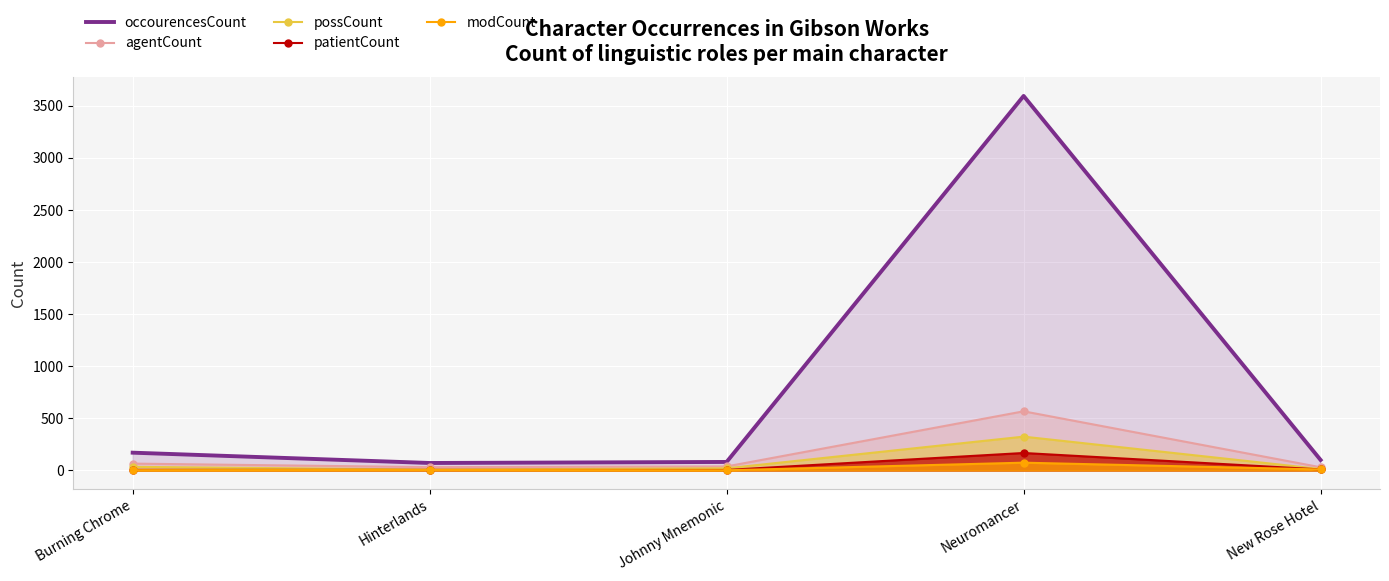

True or false: patientCount has a value of 168 at Neuromancer.

True